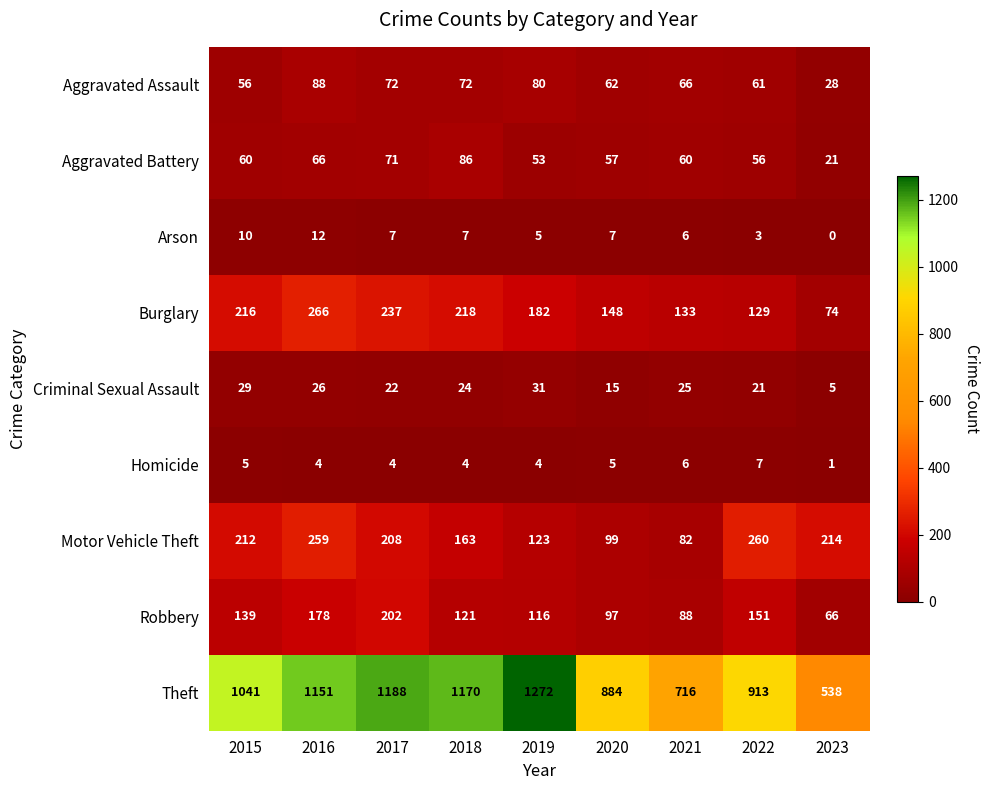

What is the sum of the Criminal Sexual Assault values at 2020 and 2015?

44